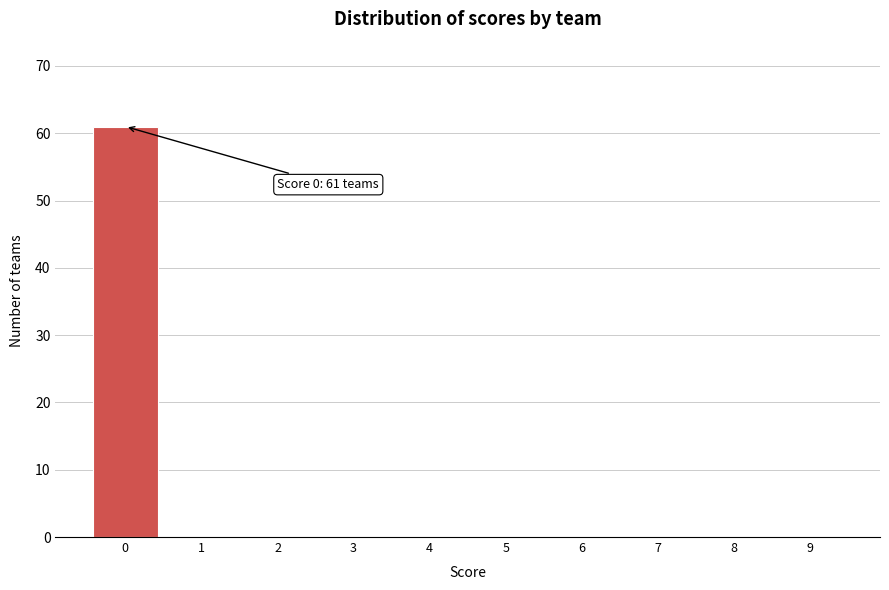

Which range on the x-axis has the tallest bar?

-0.5 to 0.5